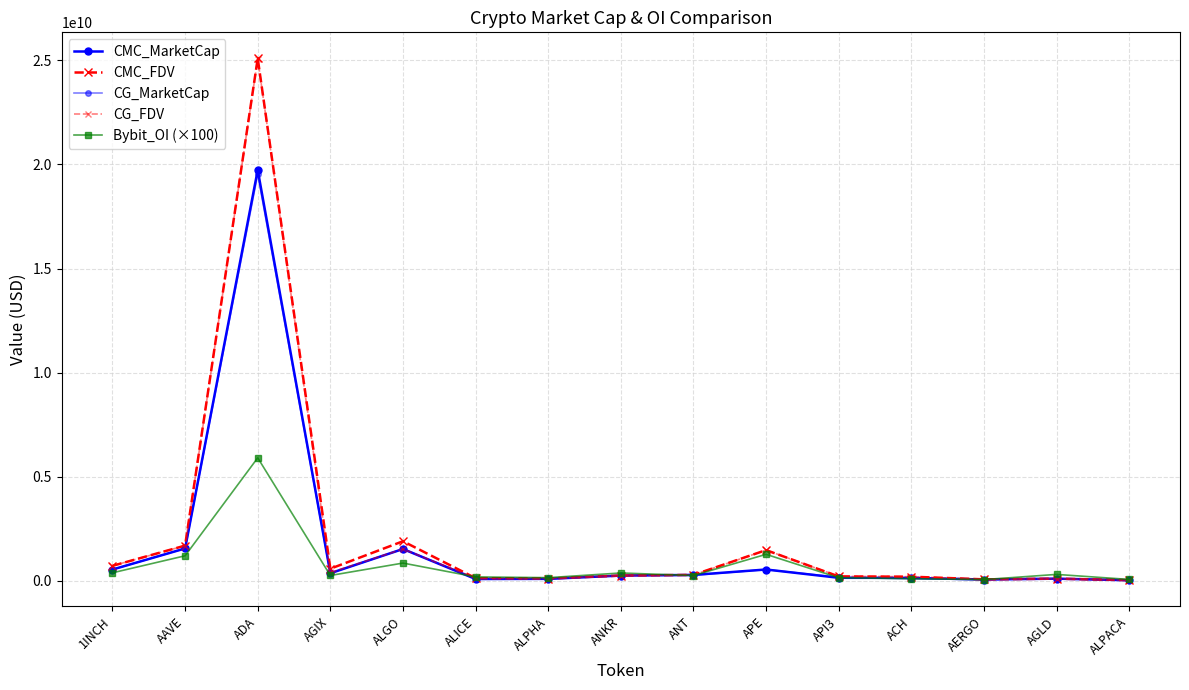

What value does the CMC_FDV series have at AGLD?

104027625.6